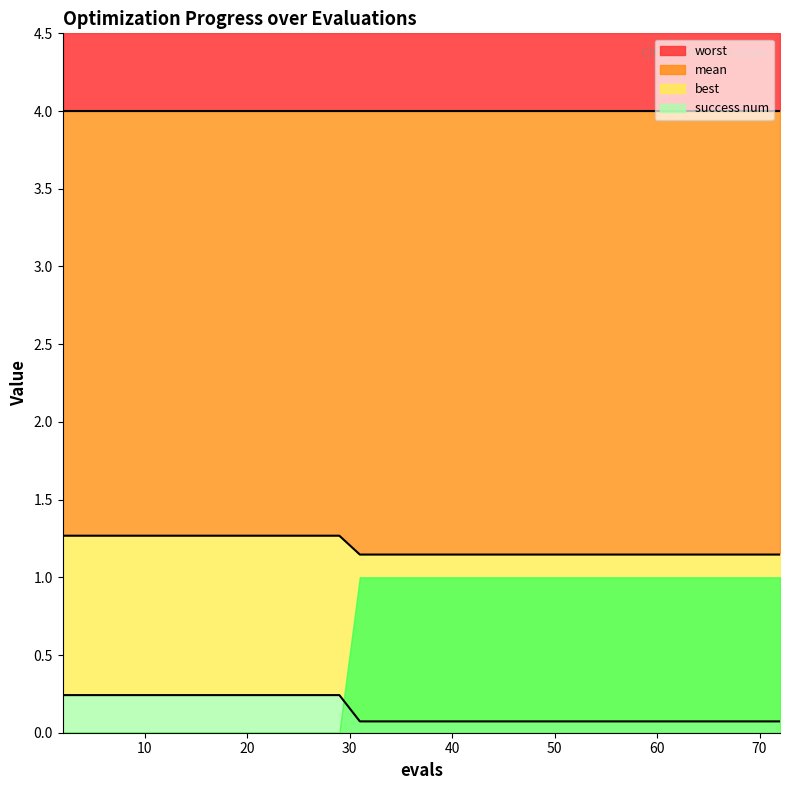

At which label does best reach its peak?

2